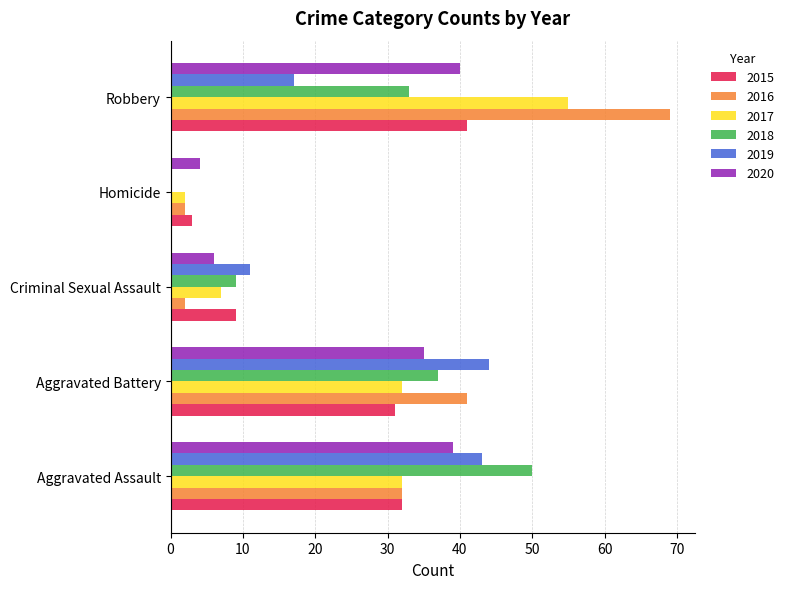

Between Homicide and Robbery, which series saw the biggest shift?

2016